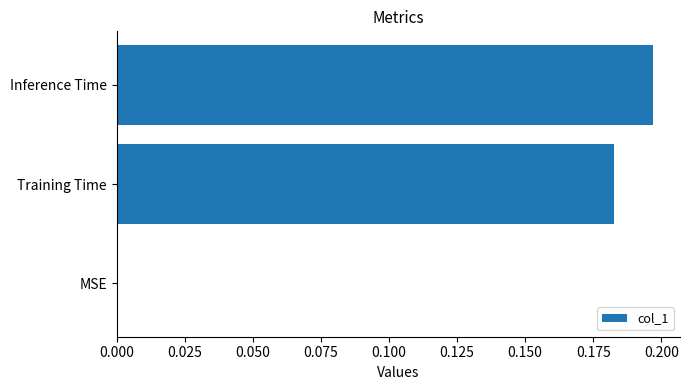

How many values are above zero?

2